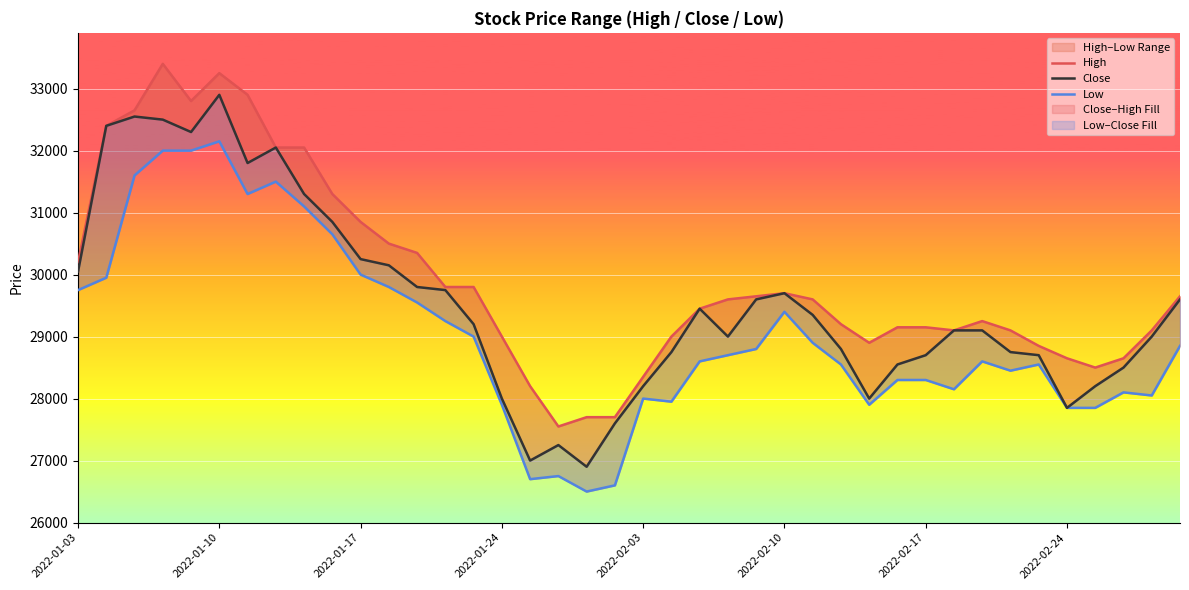

Does the chart display data point markers on the line(s)?

No